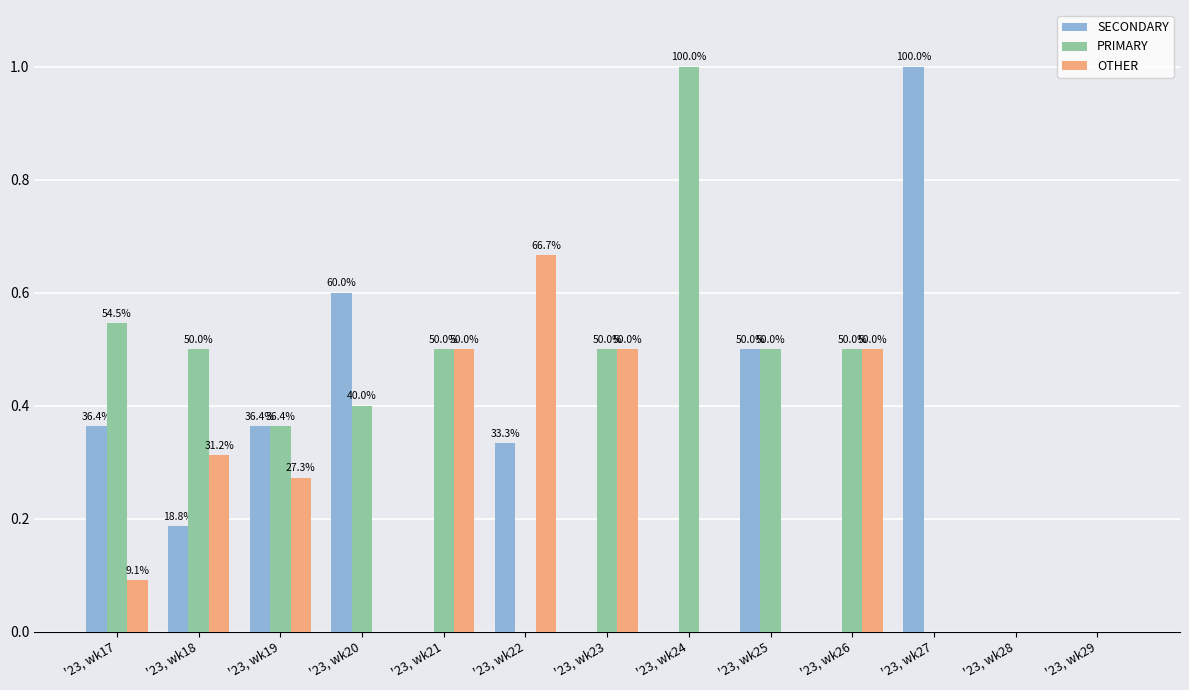

The value of PRIMARY at '23, wk28 is -67.1. True or false?

False